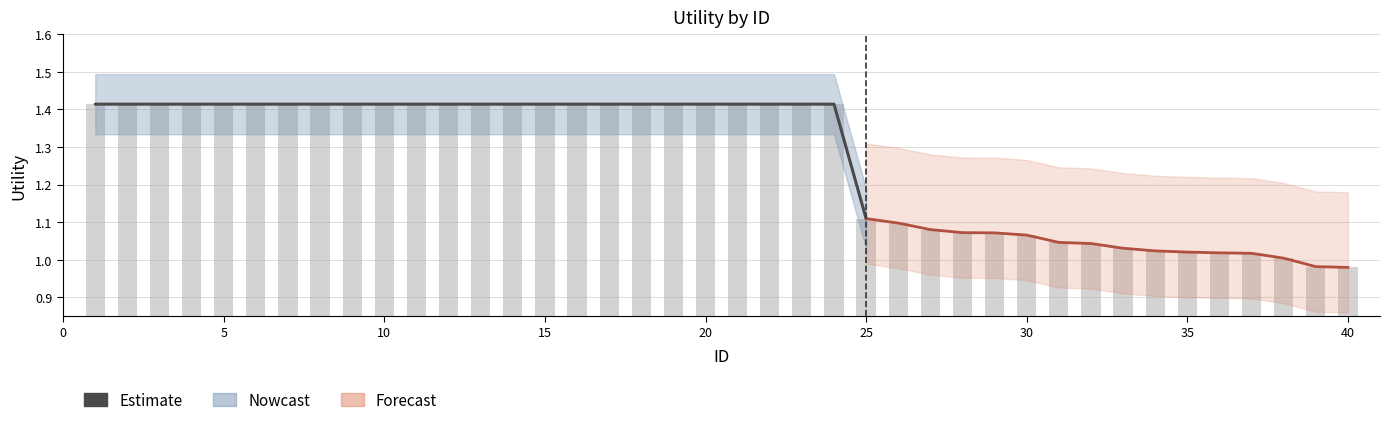

What is the difference between the maximum and minimum values?

0.3